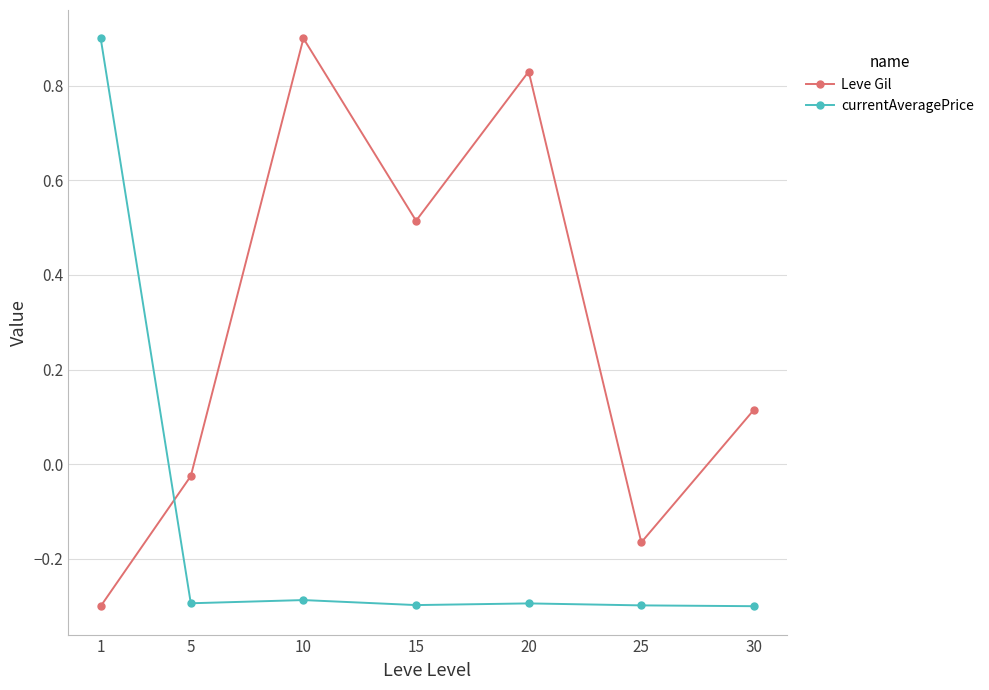

Which series has the largest total across all categories?

Leve Gil